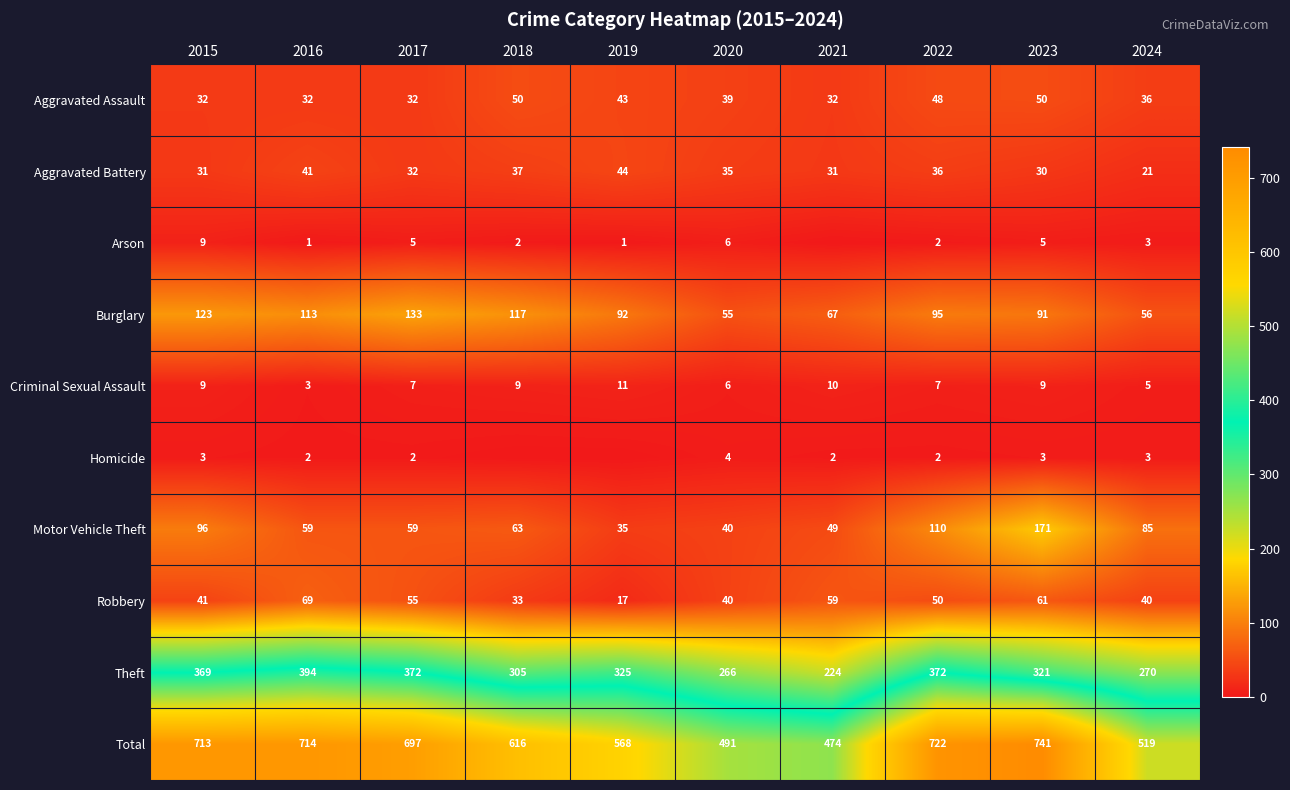

What is the greatest value displayed?

741